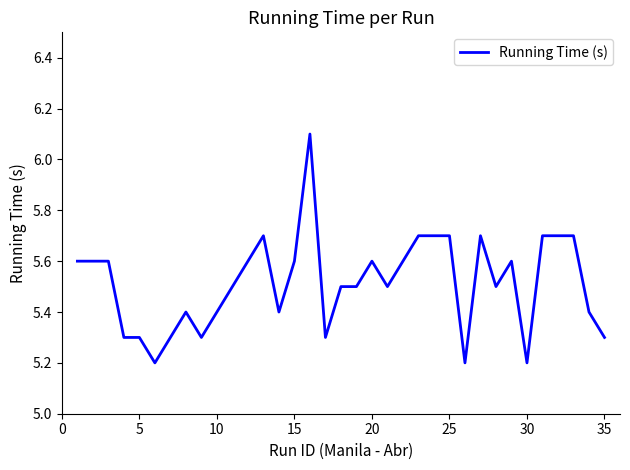

What is the difference between the maximum and minimum values?

0.9